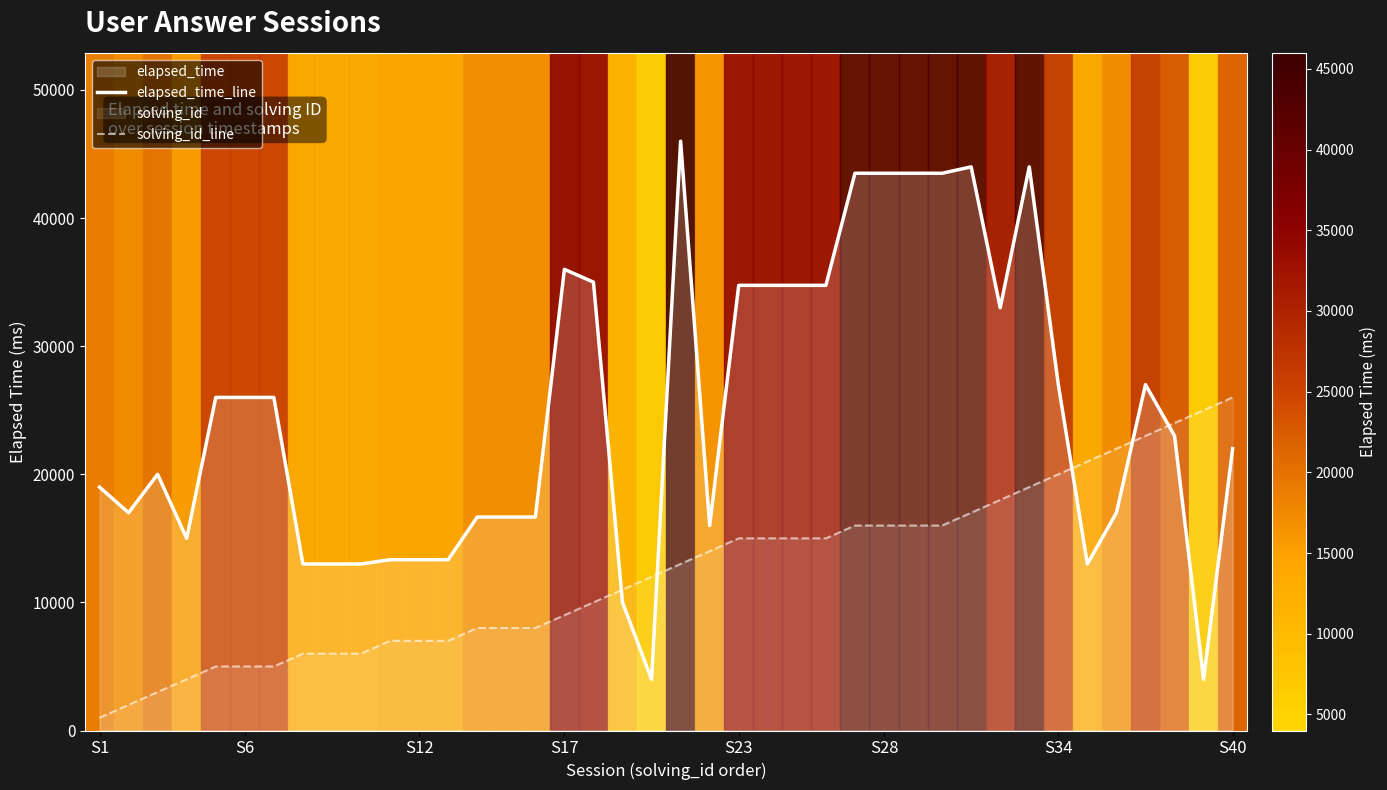

How many times do elapsed_time_line and solving_id_line cross each other?

5